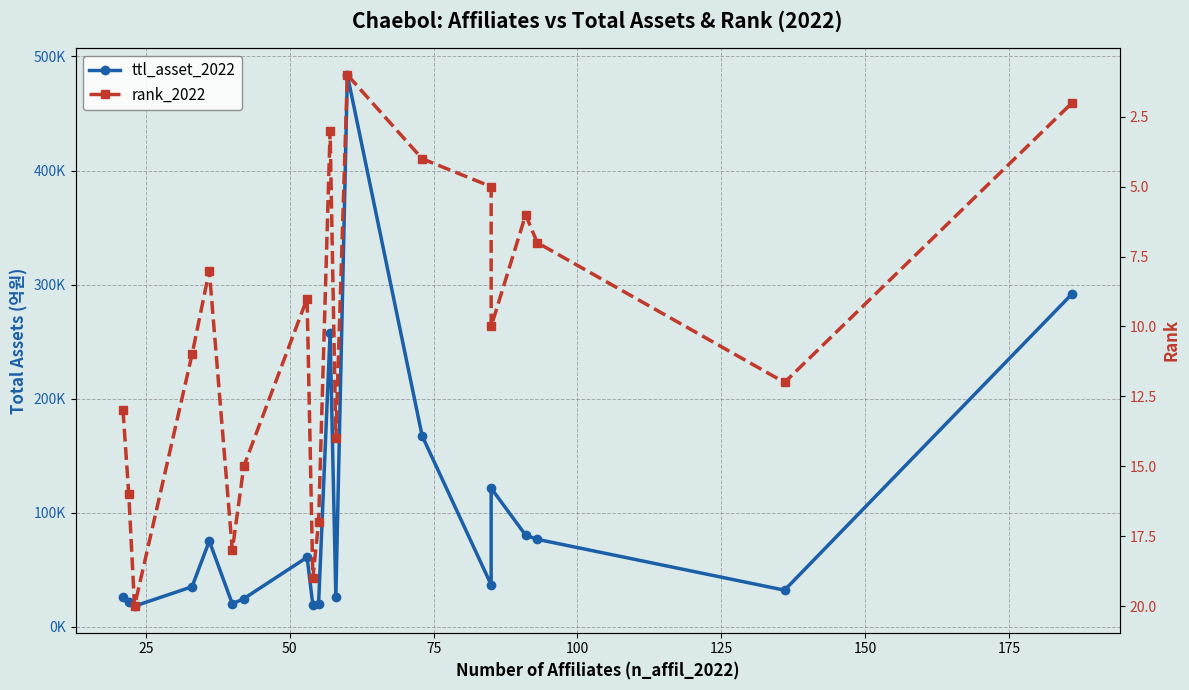

What is the average value of the rank_2022 series?

10